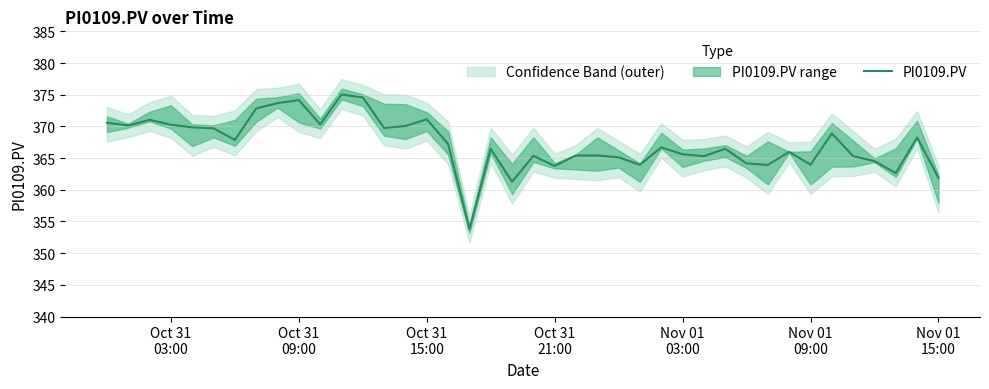

What is the lowest value of the PI0109.PV series?

353.8